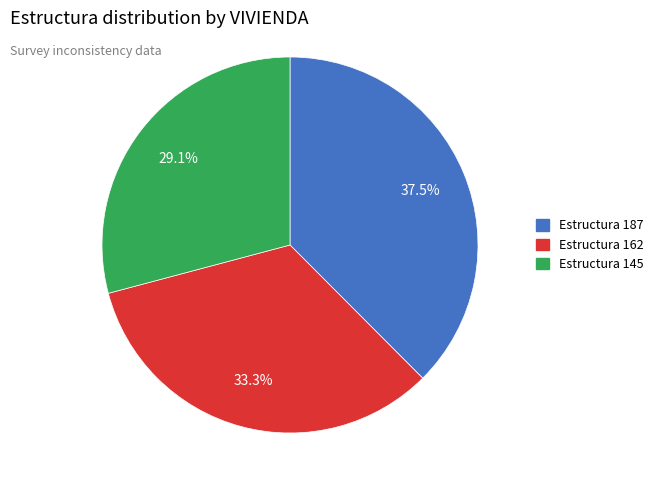

Does any single category account for the majority?

No